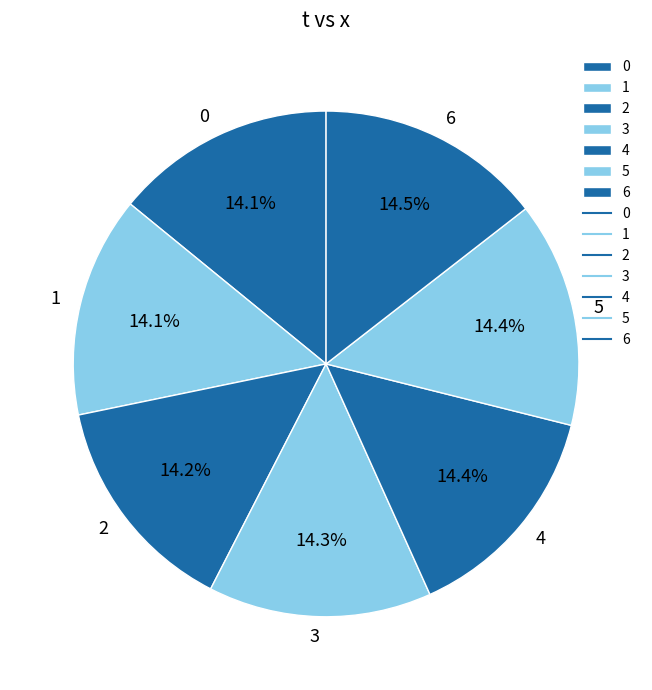

What percentage is the 4 slice, to the nearest percent?

14%